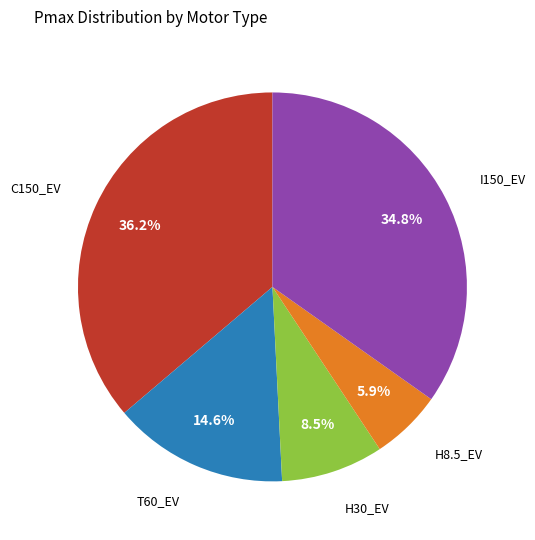

Is there a majority slice in this chart?

No